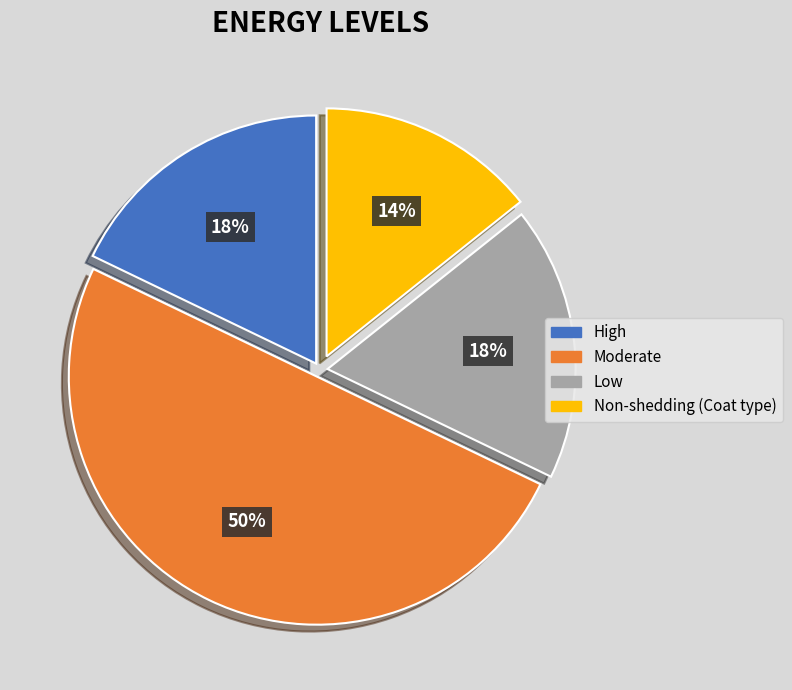

To the nearest percent, what is the difference between the largest and smallest slice percentages?

36%